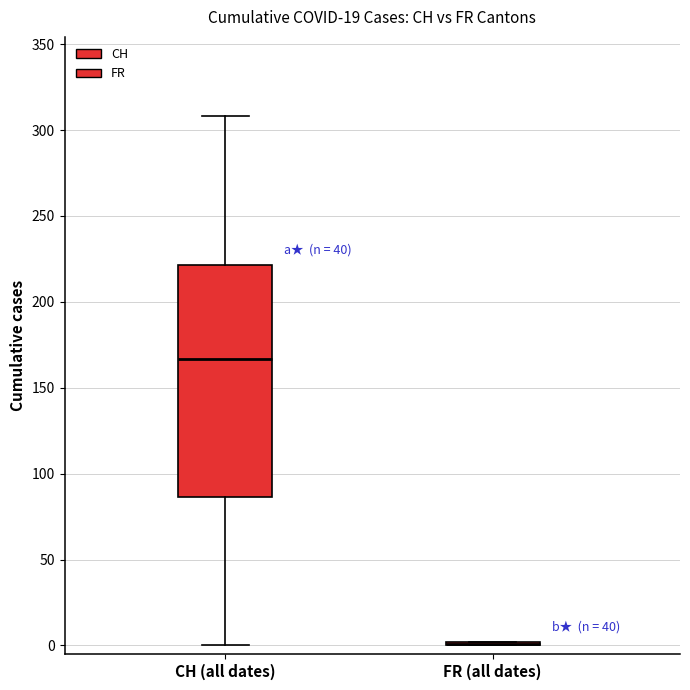

Which box is the tallest, from its lower edge to its upper edge?

CH (all dates)